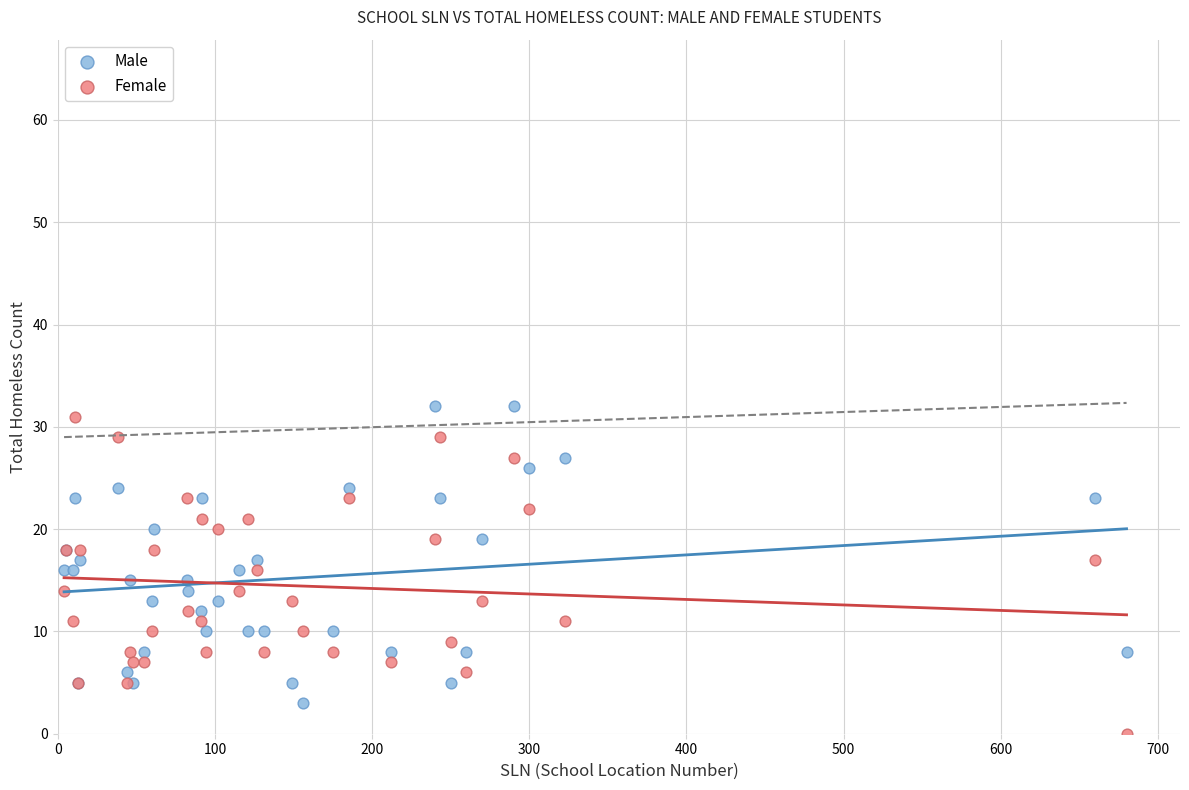

Which series contains the lowest Y value?

Female